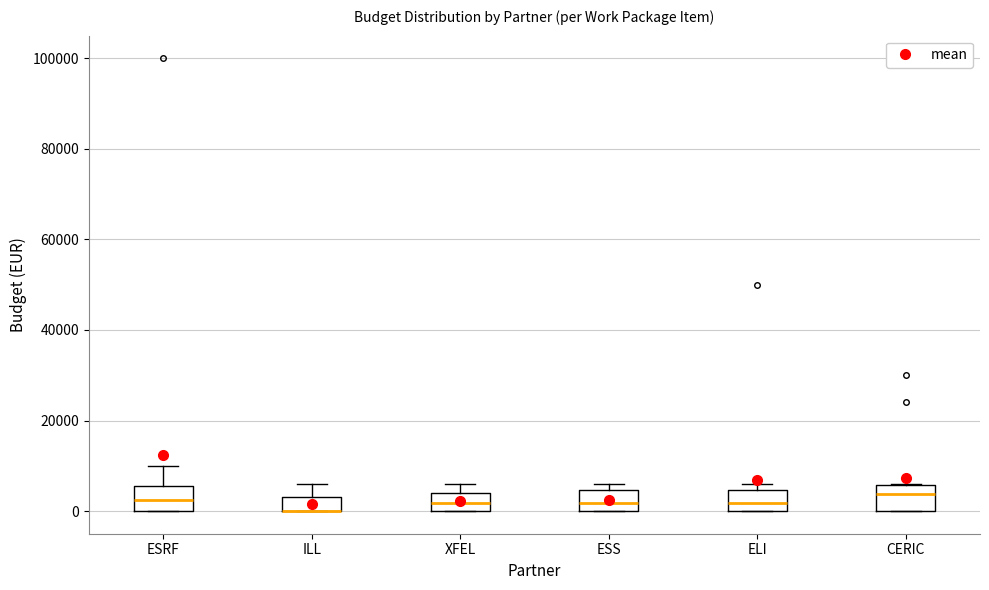

Reading left to right, read every box against the y-axis: the position of its median line, the range the box covers, and the ends of its whiskers. The values are not printed on the chart, so give them approximately, as read against the axis.

ESRF: median 2000, box 0 to 6000, whiskers 0 to 10000
ILL: median 0 (drawn on the box's lower edge), box 0 to 4000, whiskers 0 to 6000
XFEL: median 2000, box 0 to 4000, whiskers 0 to 6000
ESS: median 2000, box 0 to 4000, whiskers 0 to 6000
ELI: median 2000, box 0 to 4000, whiskers 0 to 6000
CERIC: median 4000, box 0 to 6000, whiskers 0 to 6000